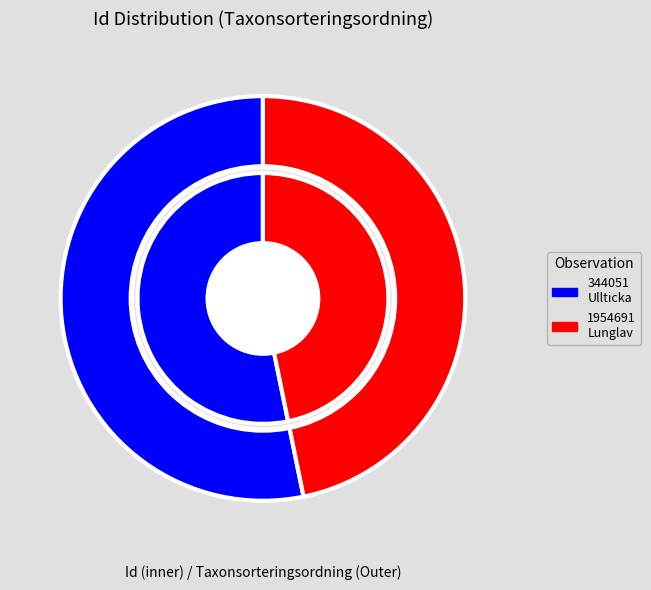

What percentage do 344051 and 1954691 together represent?

100.0%